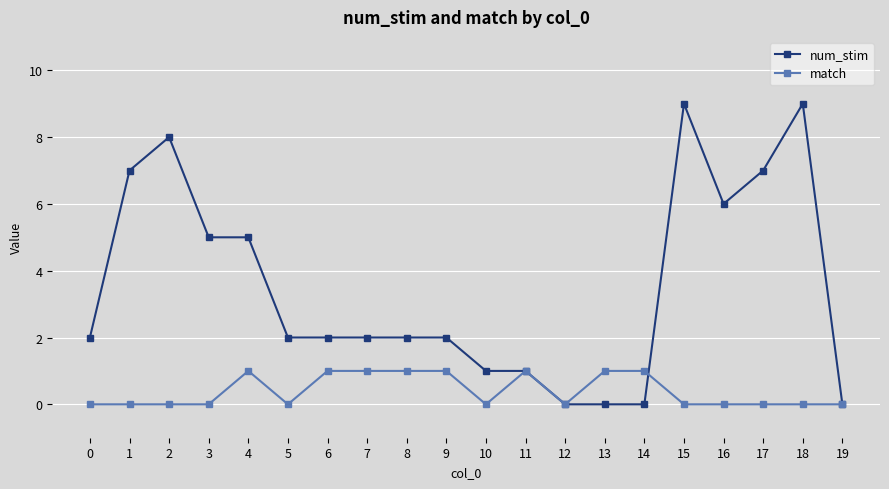

What is the maximum value shown in the chart?

9